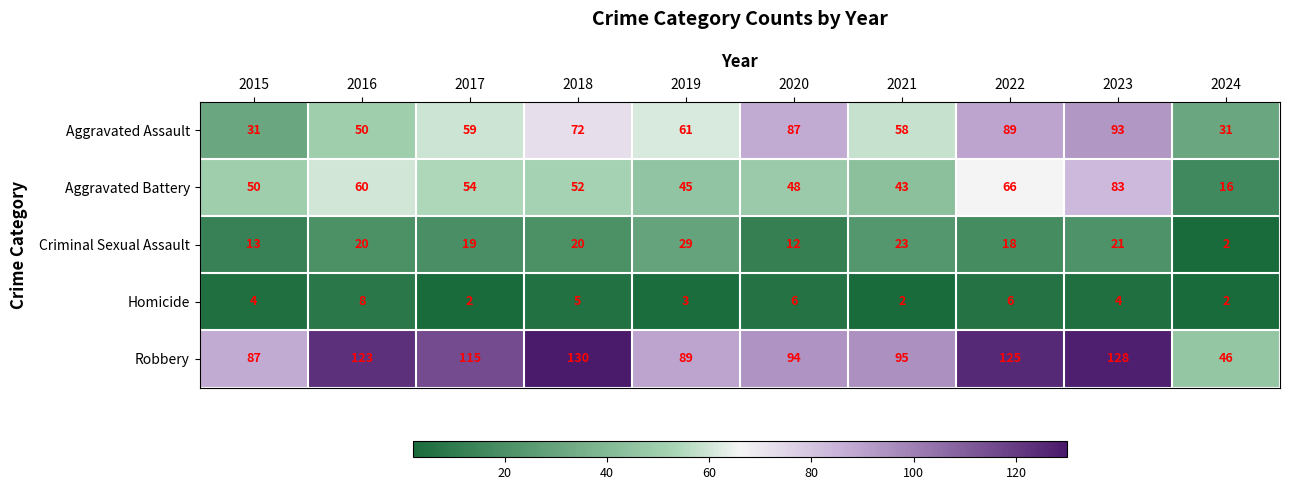

What is the spread (max minus min) of values at 2018?

125